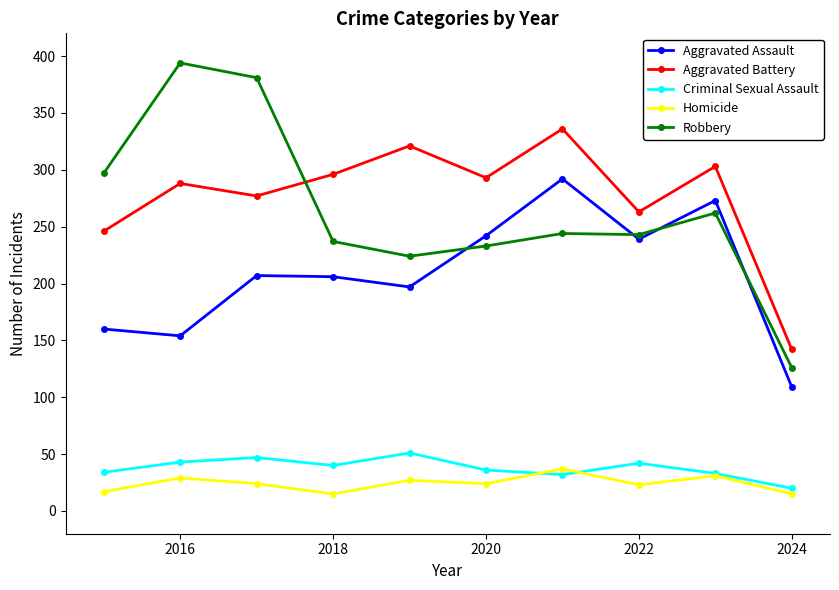

Which series has the largest total across all categories?

Aggravated Battery